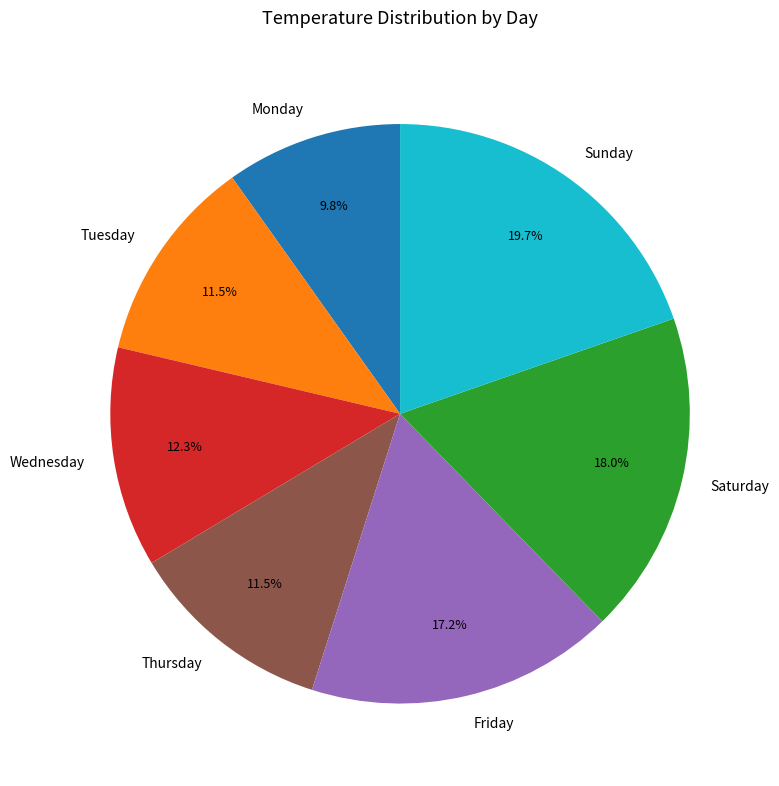

What is the largest slice in the pie chart?

Sunday